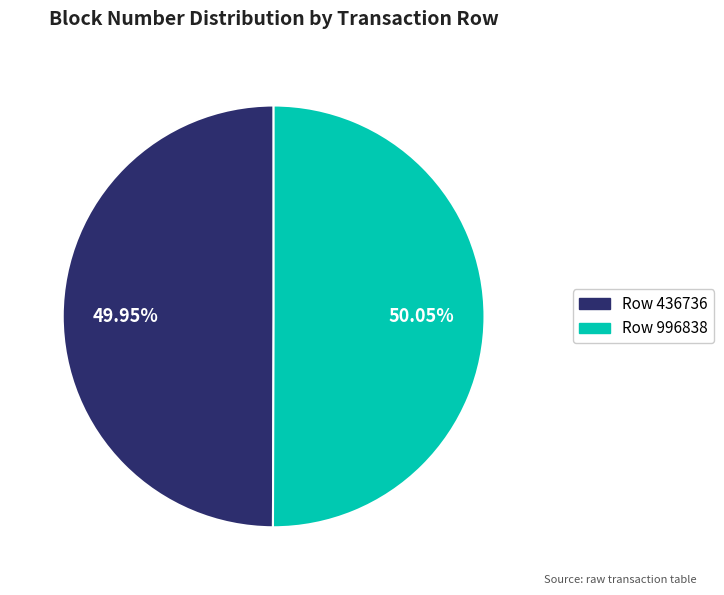

True or false: Row 436736 accounts for 50% of the total.

True